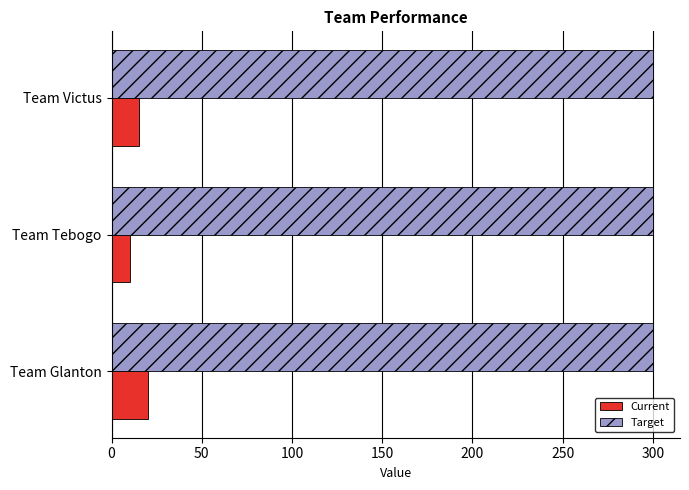

At how many categories does at least one series exceed 38?

3